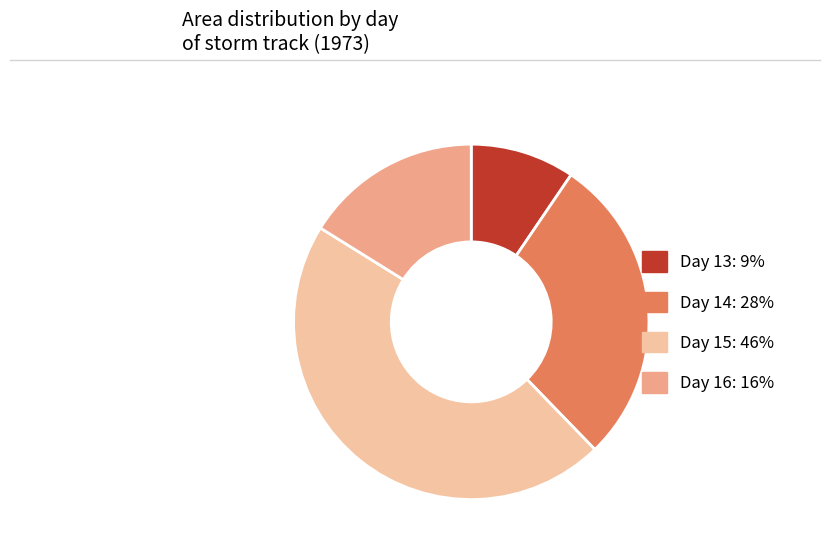

Do Day 15: 46% and Day 13: 9% together represent more than half of the pie?

Yes